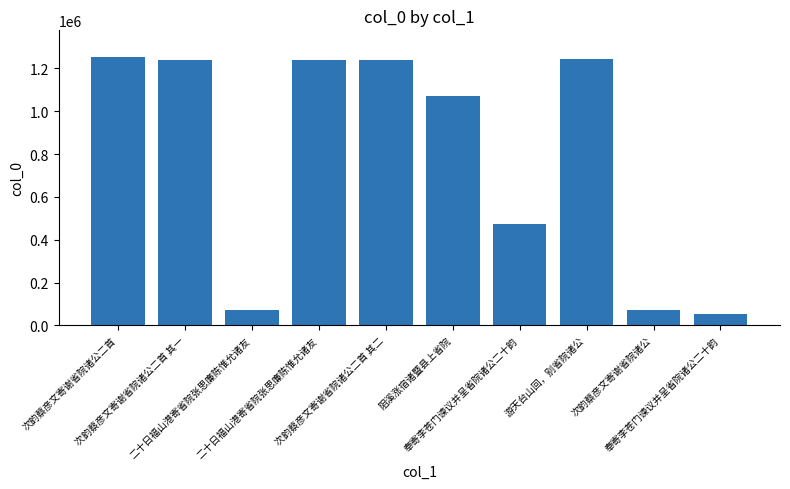

The value at 次韵蔡彦文寄谢省院诸公二首 is 1252521. True or false?

True